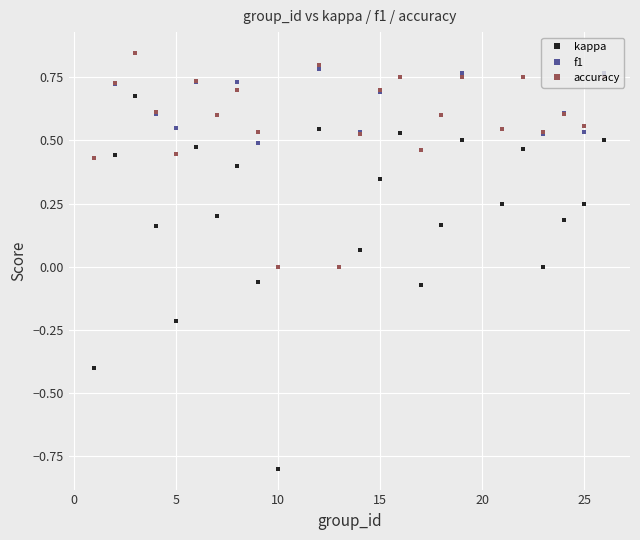

Which series has the widest spread of values?

kappa